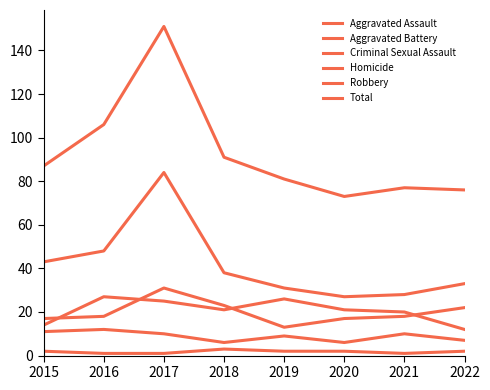

At which category does Aggravated Battery reach its first local peak?

2017